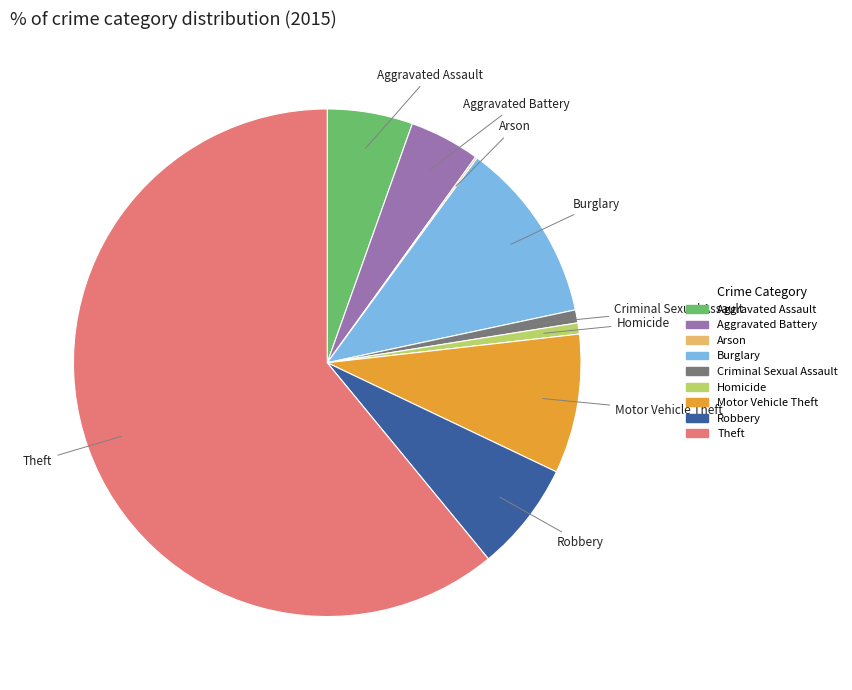

Between Burglary and Robbery, which is larger?

Burglary